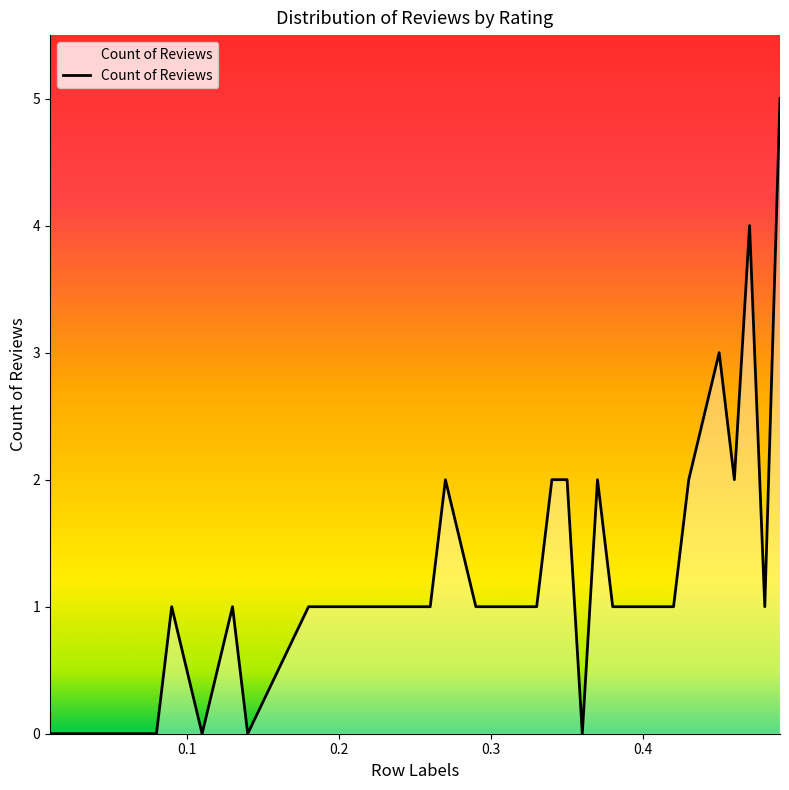

What is the maximum value shown in the chart?

5